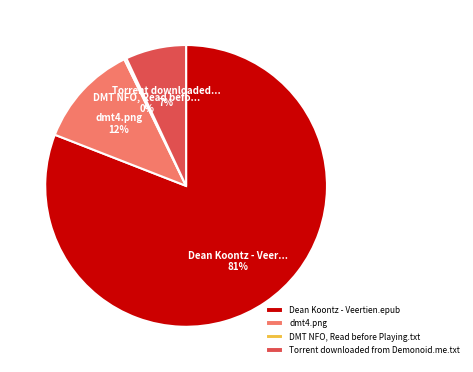

To the nearest percent, what is the difference between the Dean Koontz - Veertien.epub and Torrent downloaded from Demonoid.me.txt slice percentages?

74%